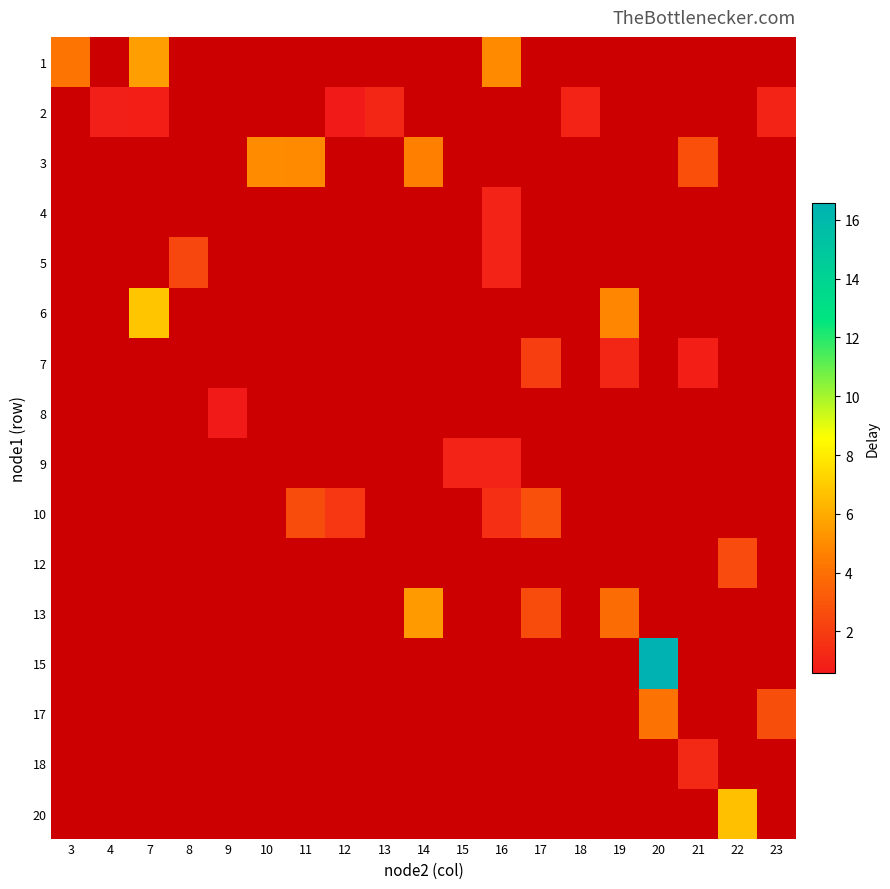

Which has a higher value, 11 or 15?

15